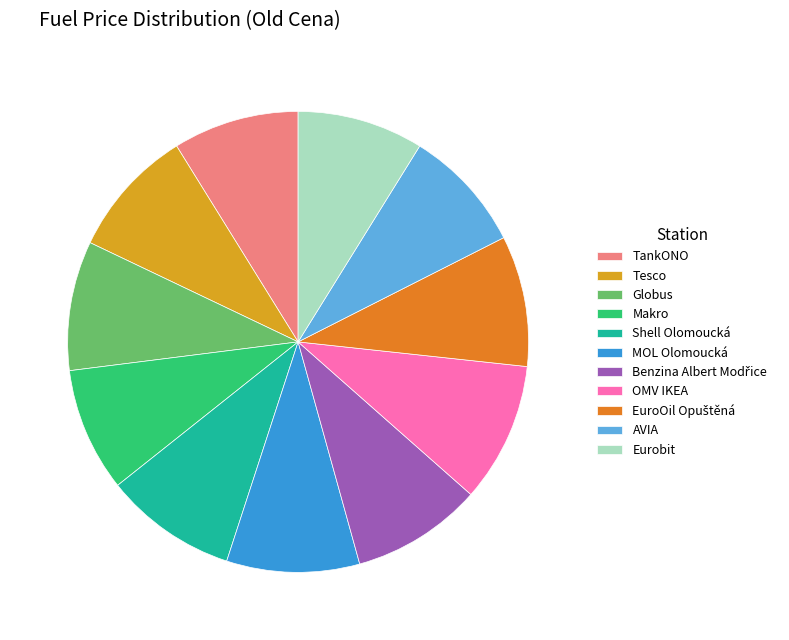

The TankONO slice represents 9% of the pie. True or false?

True